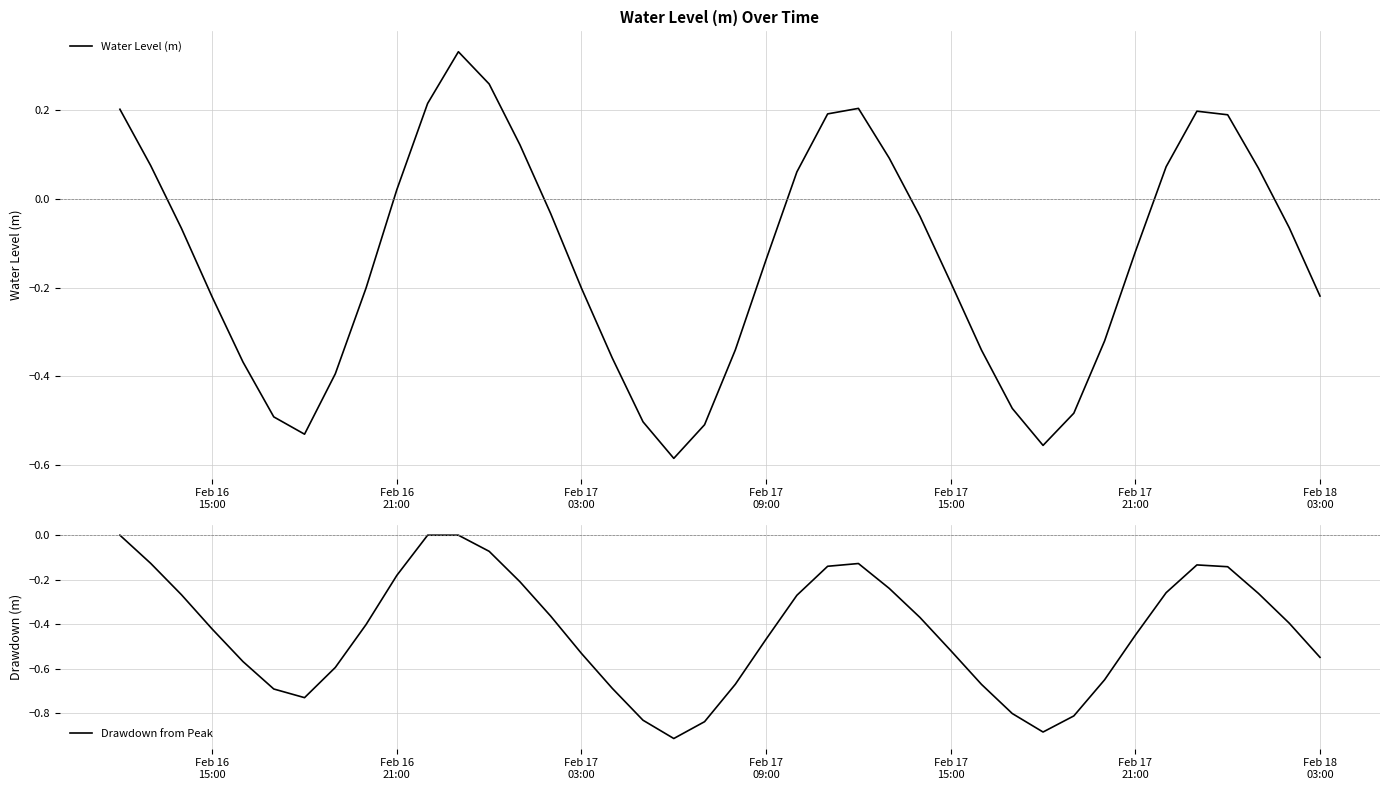

At how many categories does at least one series exceed 0?

15